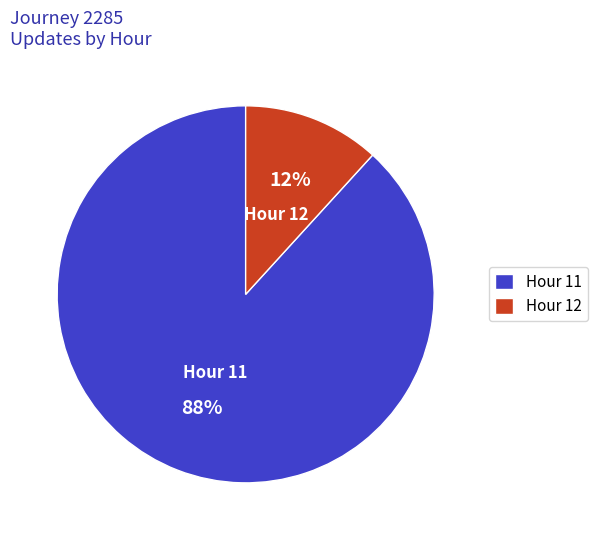

To the nearest percent, what is the difference between the Hour 11 and Hour 12 slice percentages?

76%